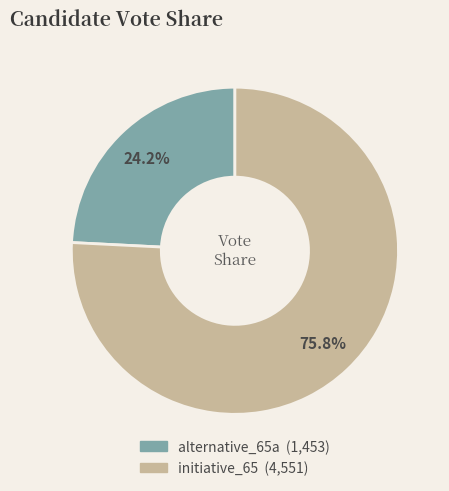

Which has a higher value, alternative_65a or initiative_65?

initiative_65